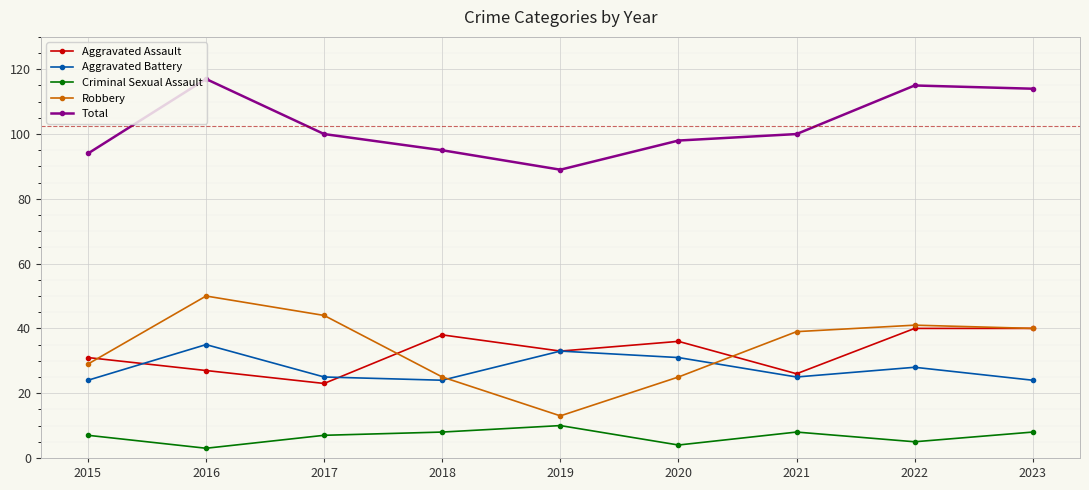

Which series has the largest range (max minus min)?

Robbery